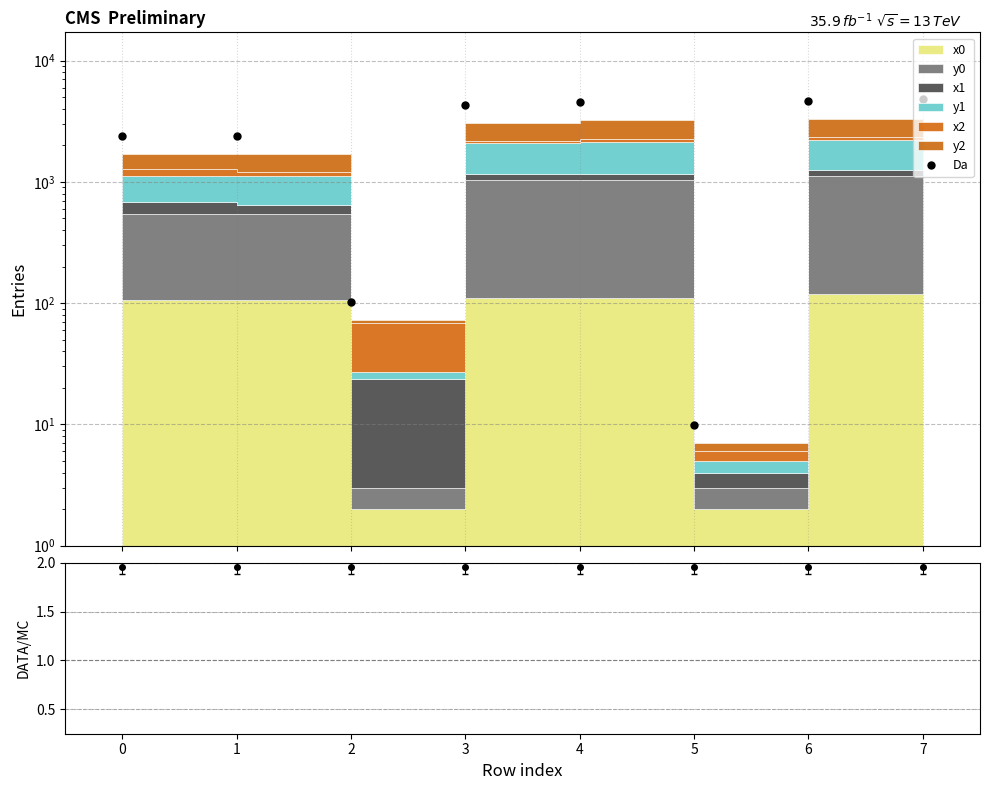

How many data points are less than 4298?

4